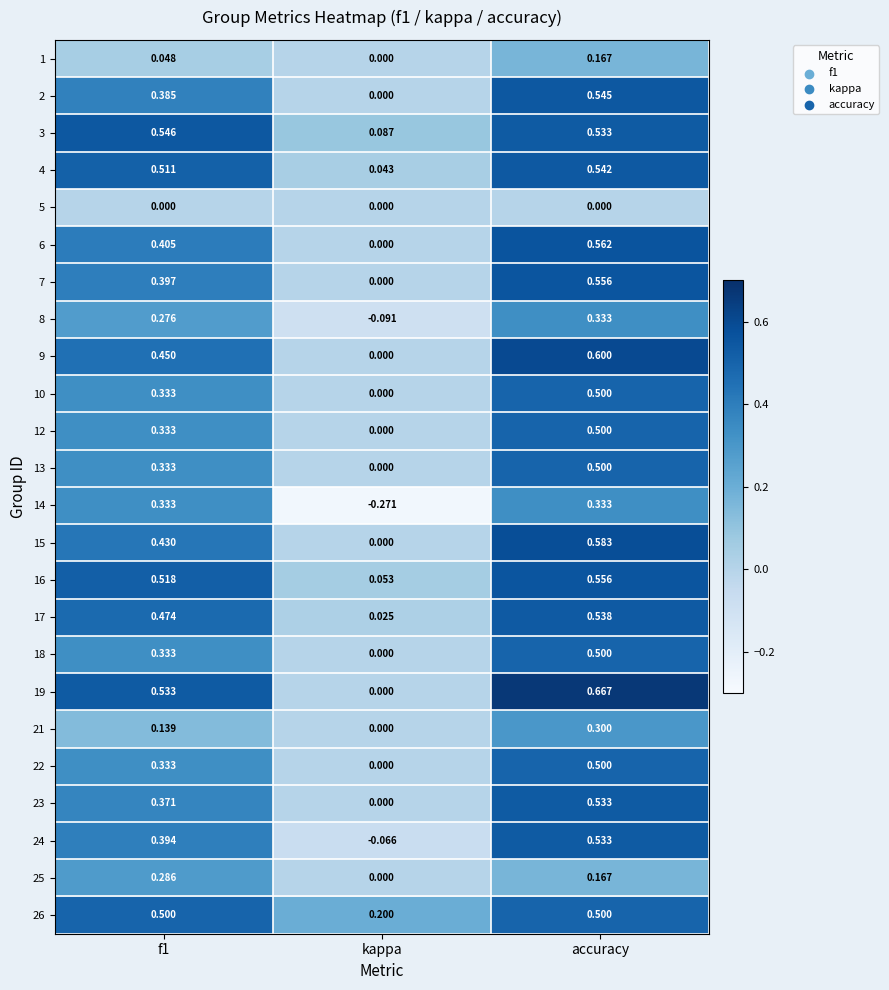

Which category has the highest value across all series?

accuracy